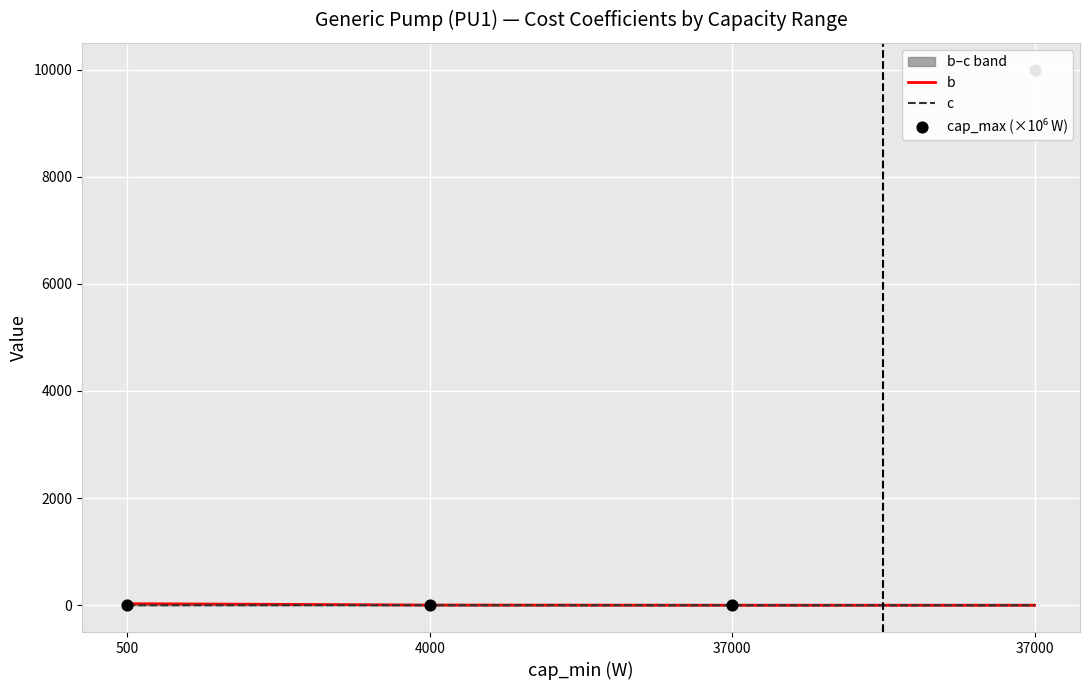

Which series contains the highest Y value?

cap_max (×10⁶ W)